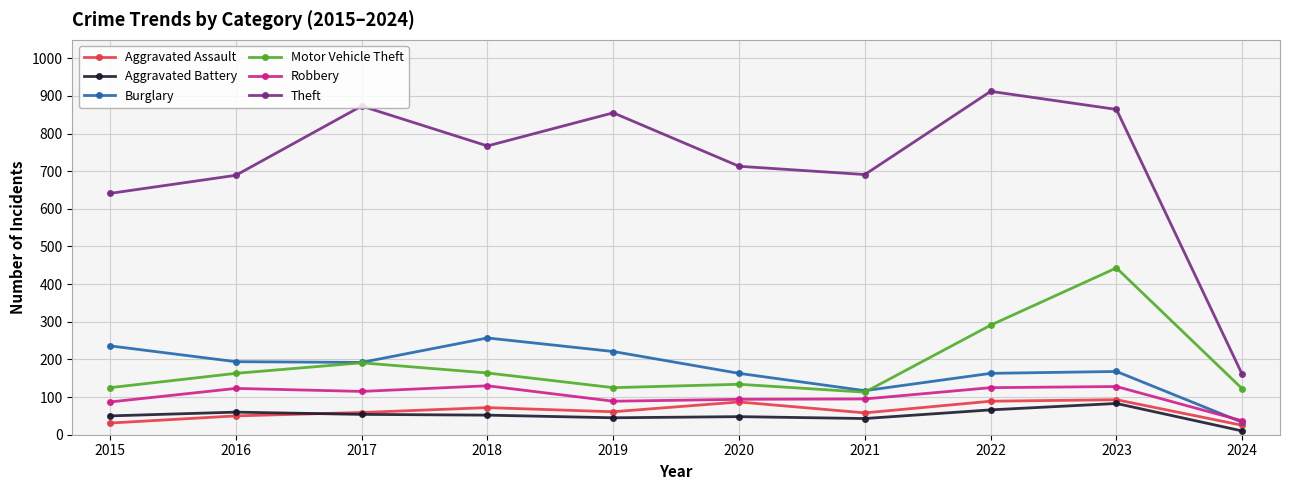

True or false: Robbery and Aggravated Battery cross at least once.

False